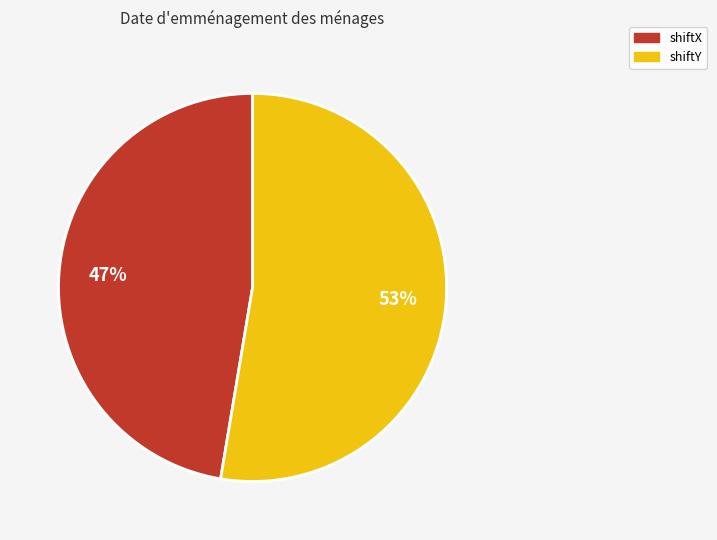

Does any single category account for the majority?

Yes